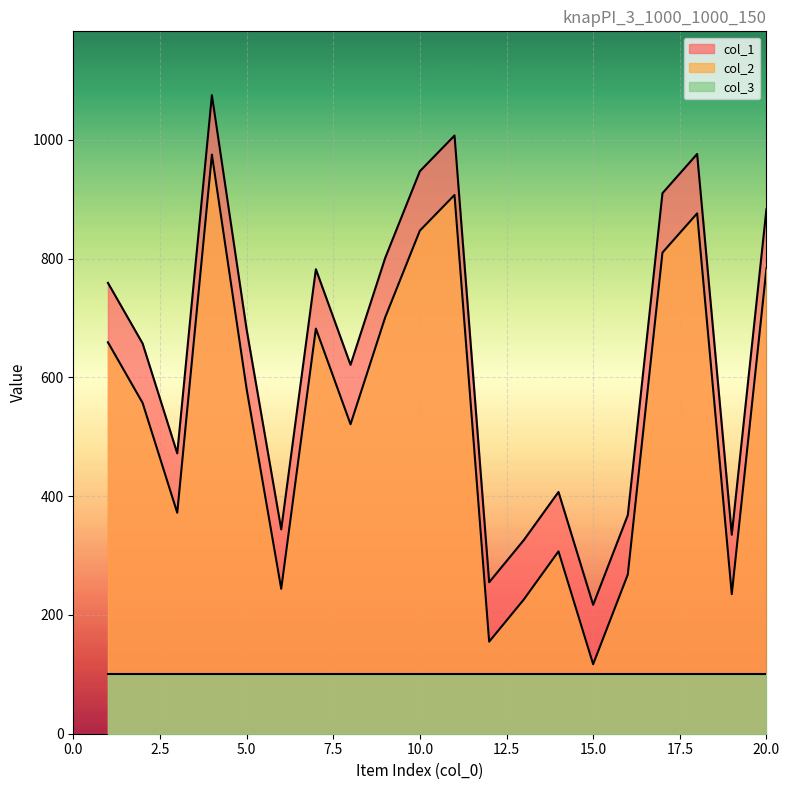

What is the minimum value for col_2?

117